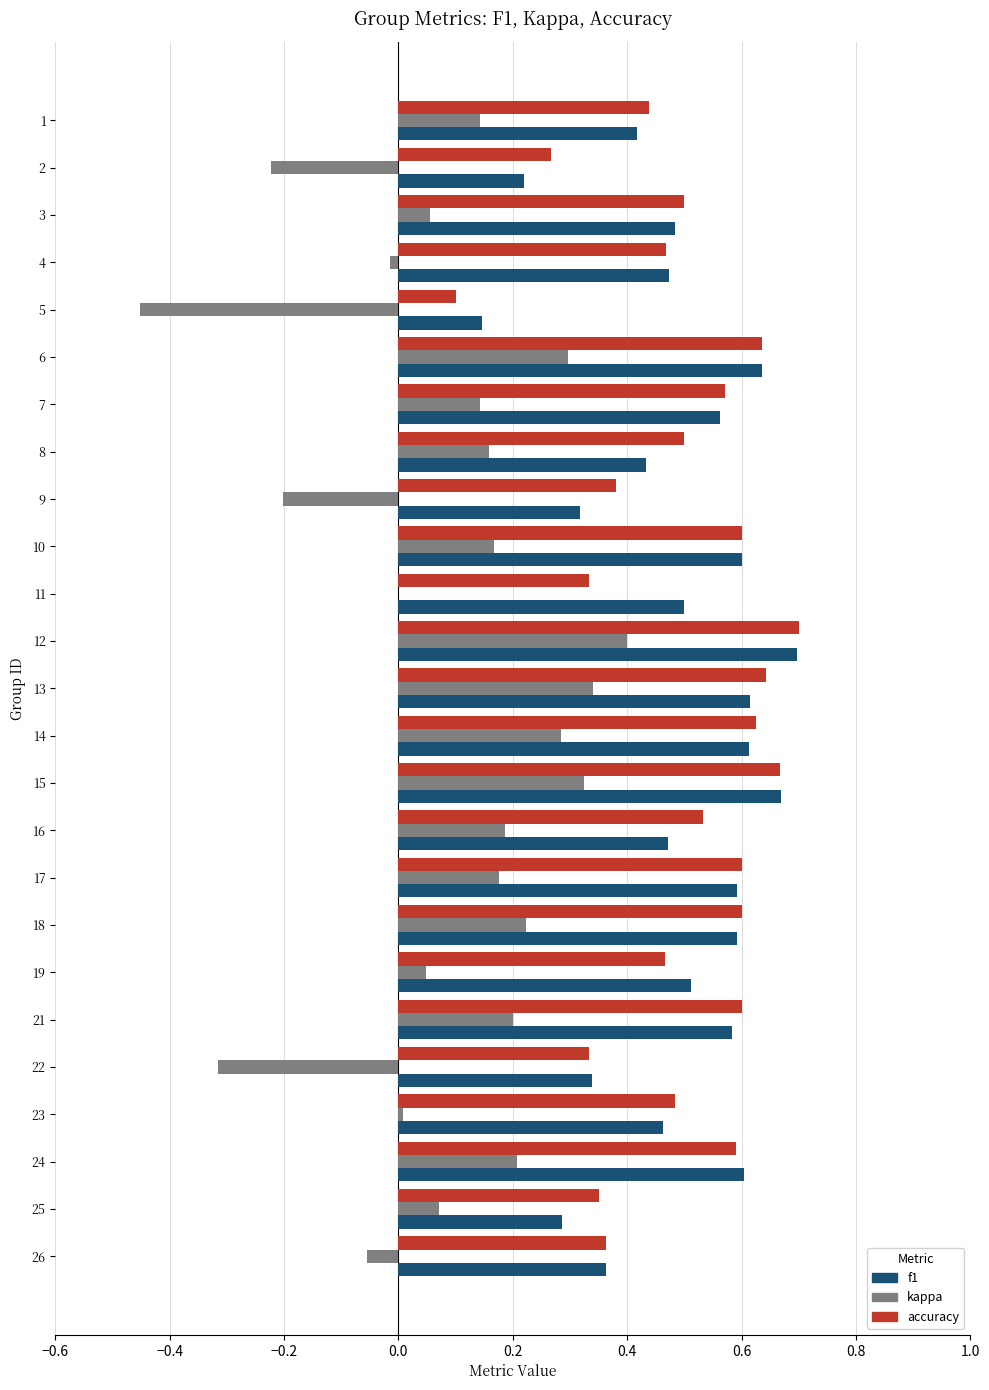

The f1 series shows 1.1 at 13. True or false?

False